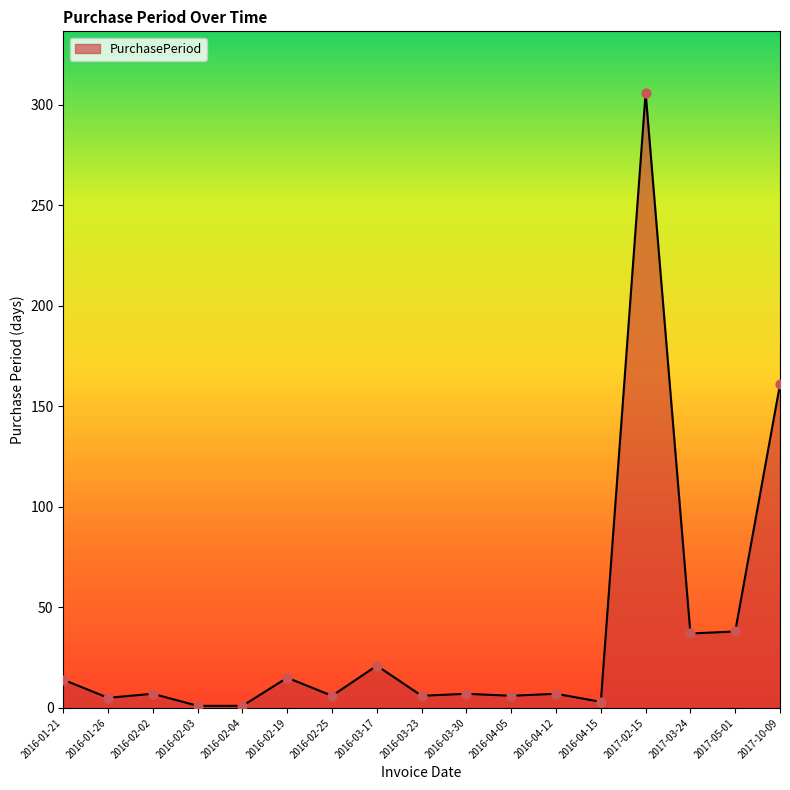

Between 2017-02-15 and 2016-02-02, which is larger?

2017-02-15